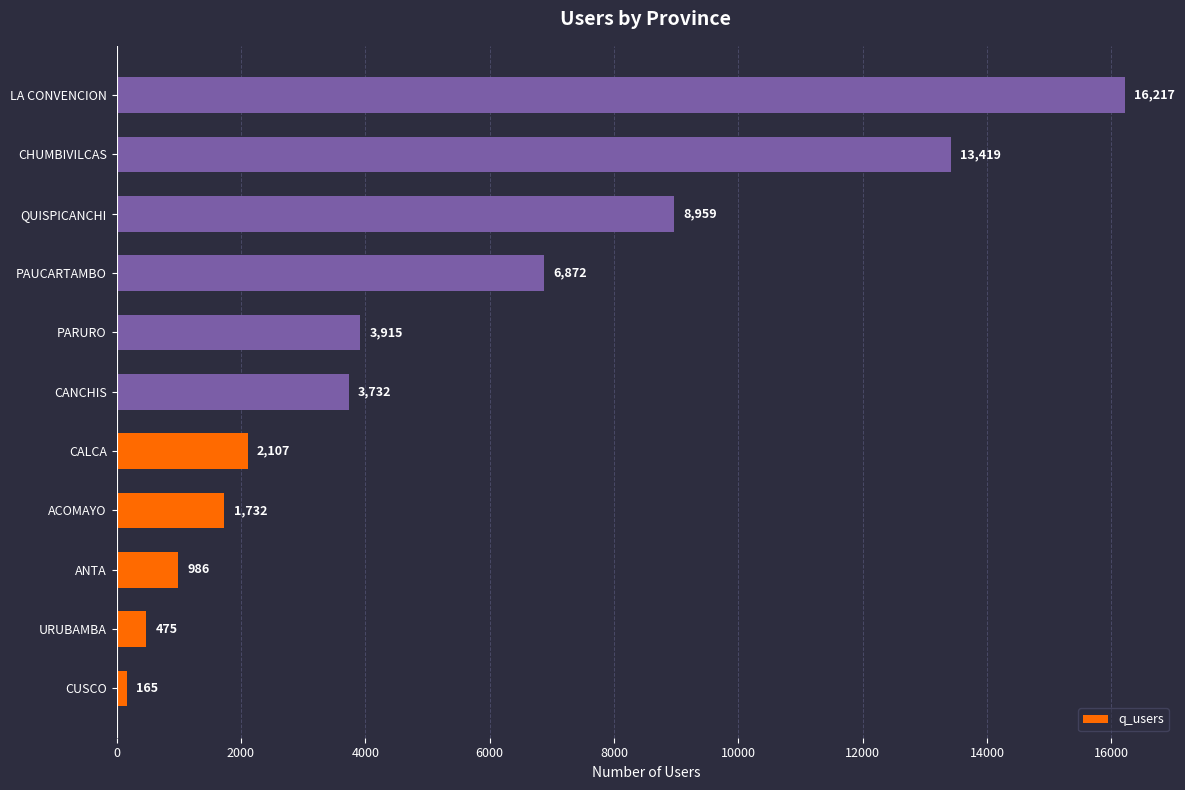

Where is the data nearest to the value 8191?

QUISPICANCHI